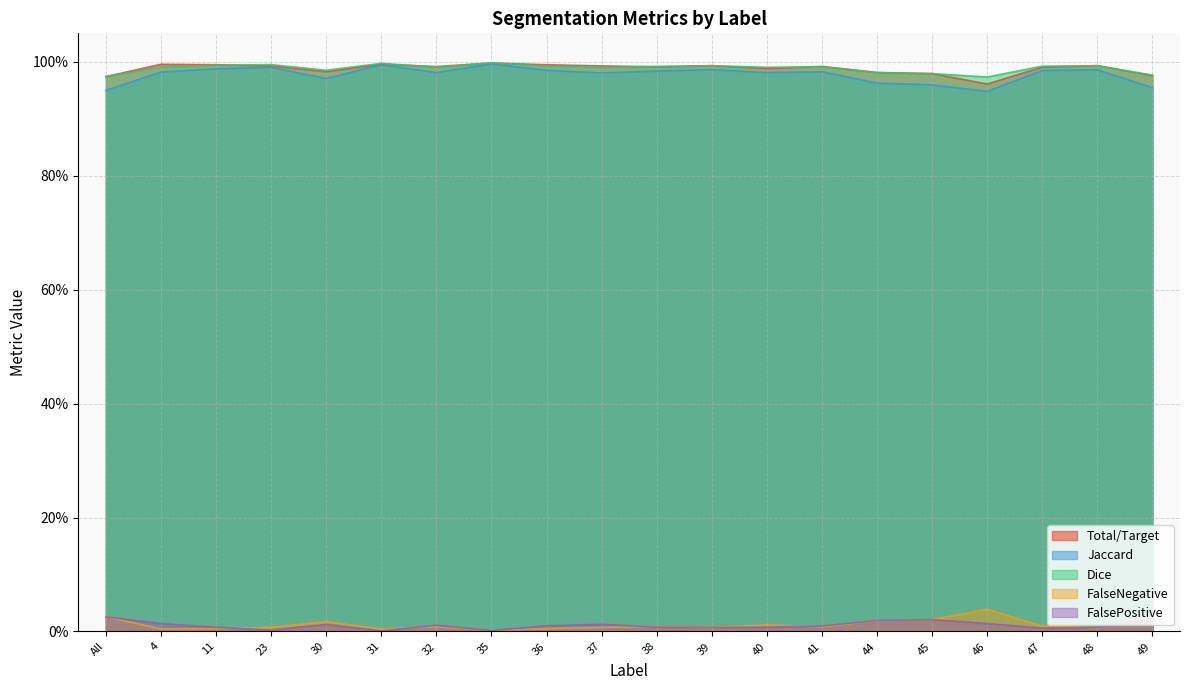

Reading left to right, list all the values displayed in this chart.

Total/Target: 1.0	1.0	1.0	1.0	1.0	1.0	1.0	1.0	1.0	1.0	1.0	1.0	1.0	1.0	1.0	1.0	1.0	1.0	1.0	1.0
Jaccard: 0.9	1.0	1.0	1.0	1.0	1.0	1.0	1.0	1.0	1.0	1.0	1.0	1.0	1.0	1.0	1.0	0.9	1.0	1.0	1.0
Dice: 1.0	1.0	1.0	1.0	1.0	1.0	1.0	1.0	1.0	1.0	1.0	1.0	1.0	1.0	1.0	1.0	1.0	1.0	1.0	1.0
FalseNegative: 0.0	0.0	0.0	0.0	0.0	0.0	0.0	0.0	0.0	0.0	0.0	0.0	0.0	0.0	0.0	0.0	0.0	0.0	0.0	0.0
FalsePositive: 0.0	0.0	0.0	0.0	0.0	0.0	0.0	0.0	0.0	0.0	0.0	0.0	0.0	0.0	0.0	0.0	0.0	0.0	0.0	0.0